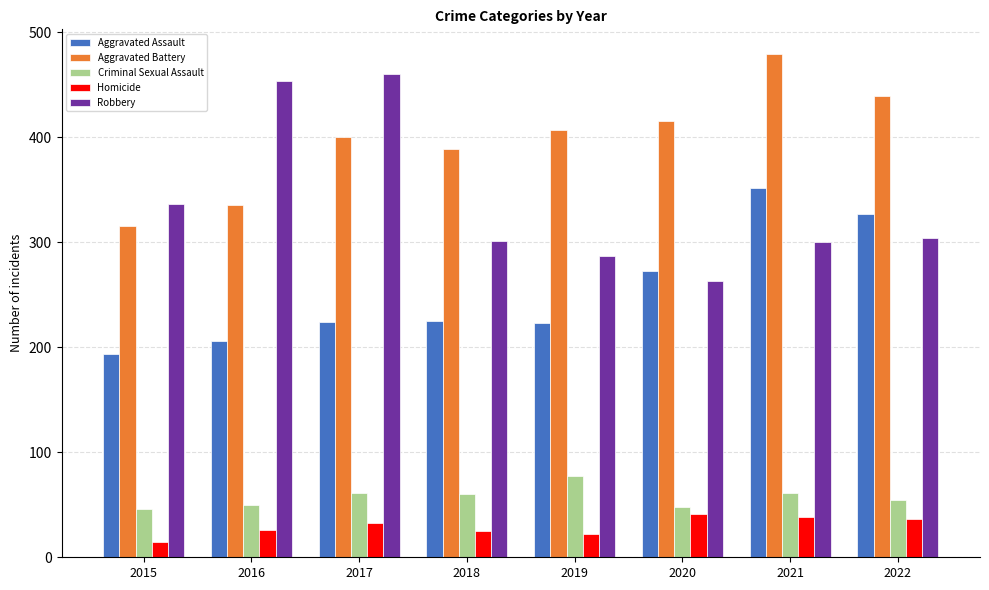

Count the number of data series in this chart.

5